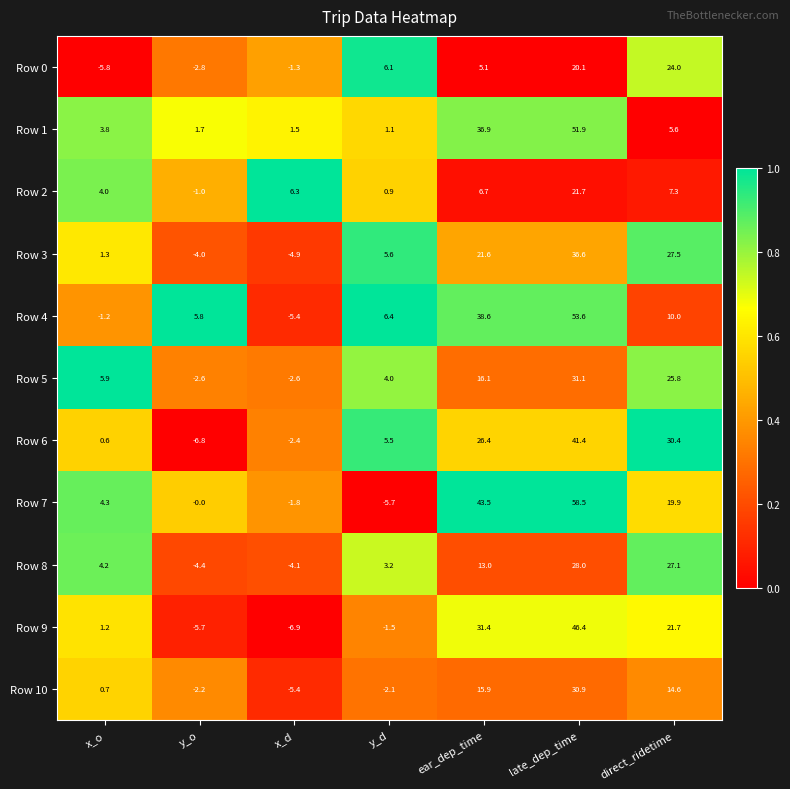

Which series has the largest total across all categories?

Row 7